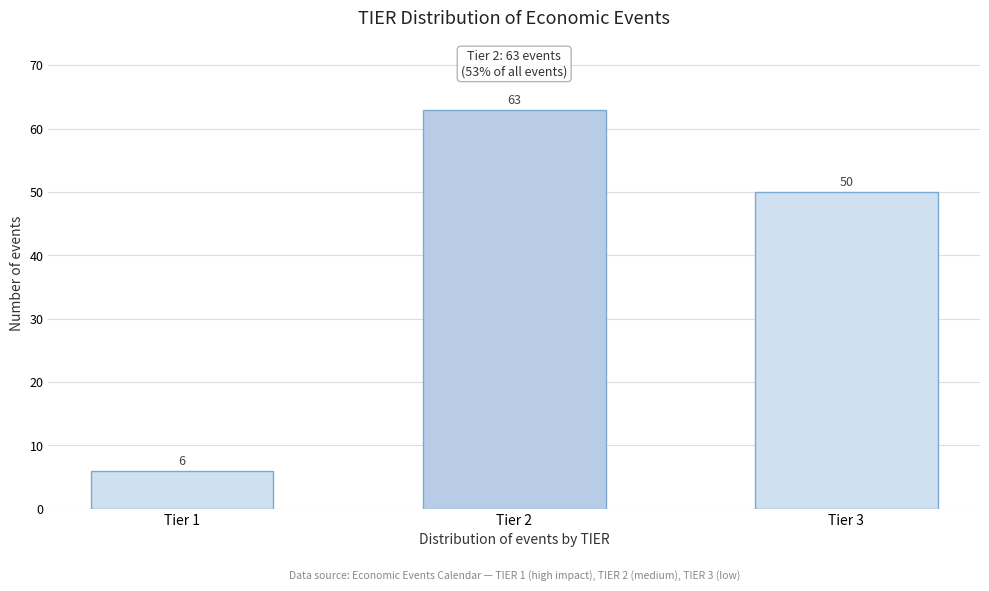

Reading right to left, what are all the values shown in this chart?

50	63	6